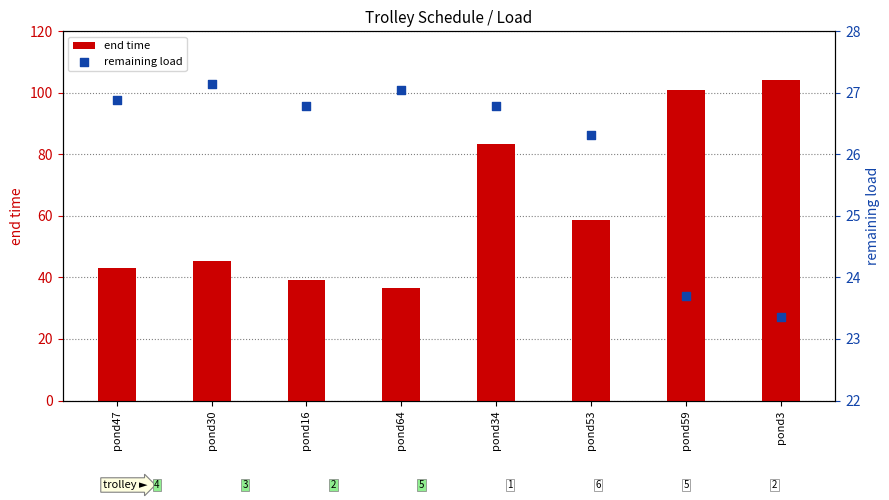

Is the value of end time at pond34 greater than the value of remaining load at pond3?

Yes